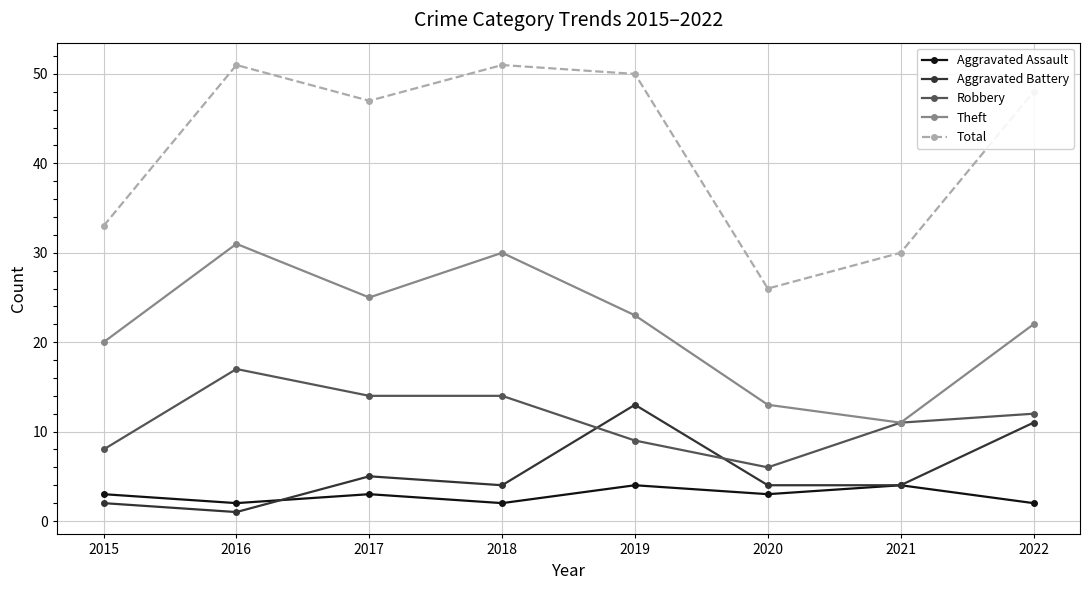

What is the difference between the Theft values at 2018 and 2016?

1